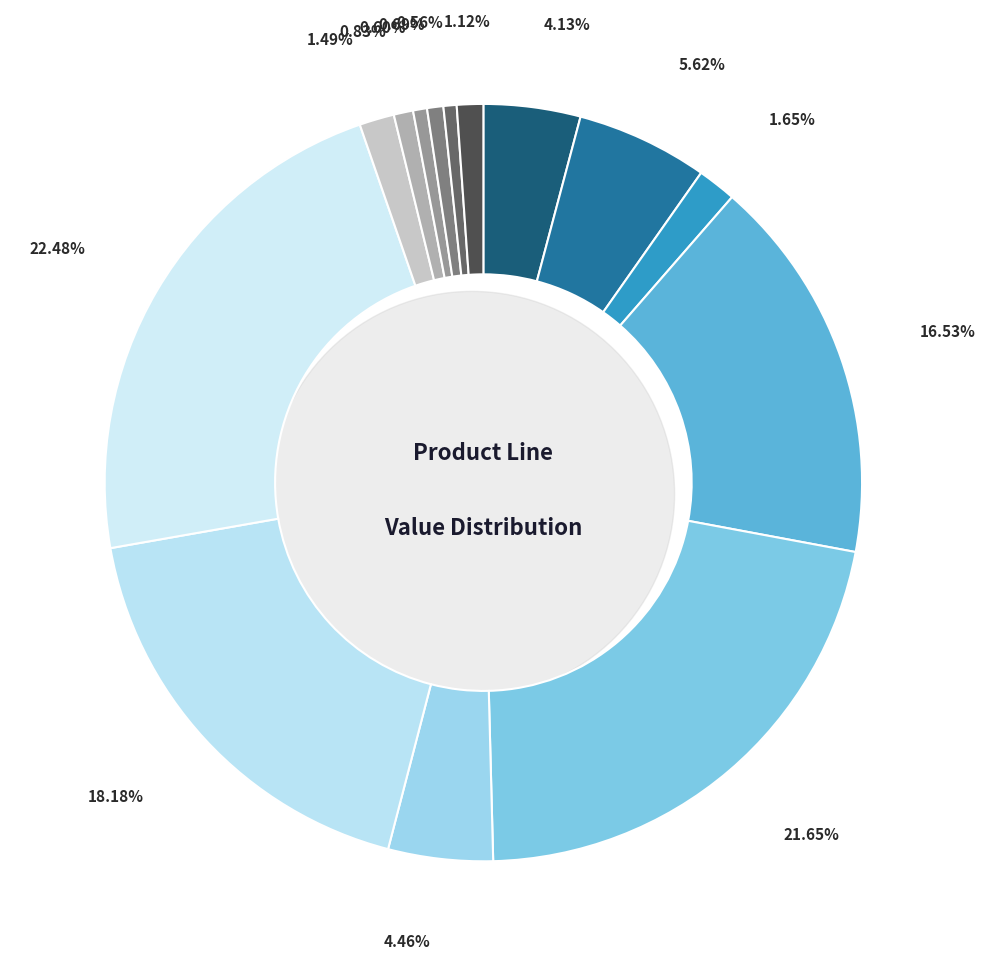

Rank the categories by value from highest to lowest.

WB132, WB122, WB131, WB121, PL012, WB123, PL011, PL013, WP401, HD502, WP402, WP404, WP403, HD501